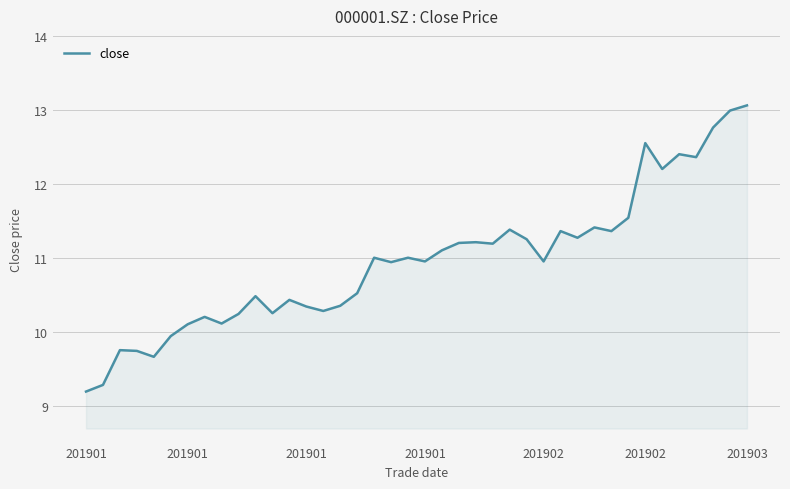

What is the greatest value displayed?

13.1